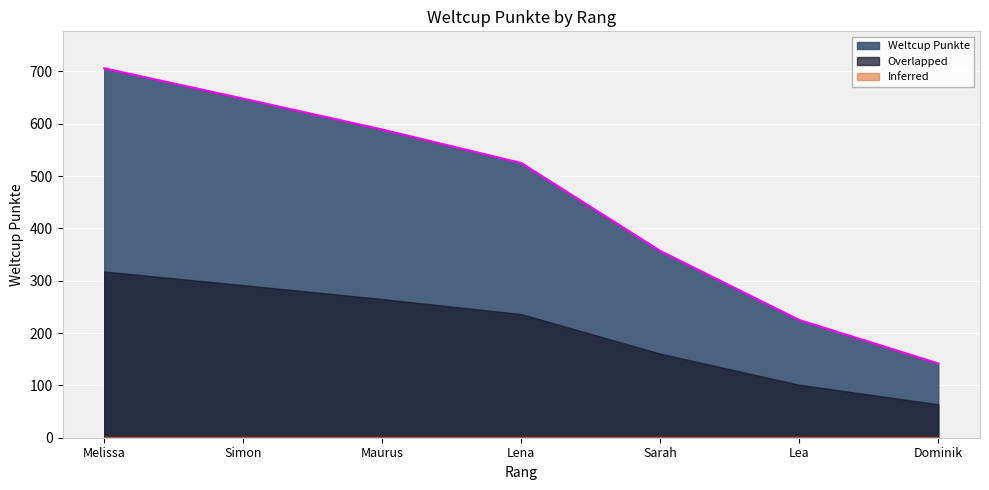

The chart shows a value of 1246 at Melissa. True or false?

False